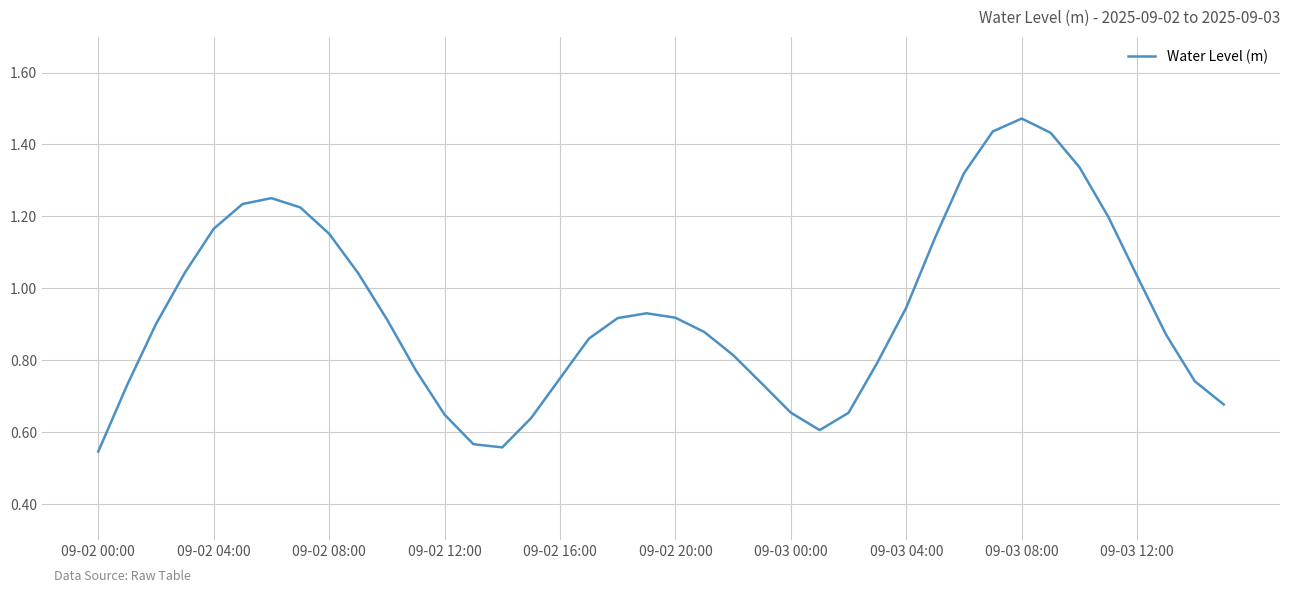

True or false: the data has more than 0 interior local peaks.

True